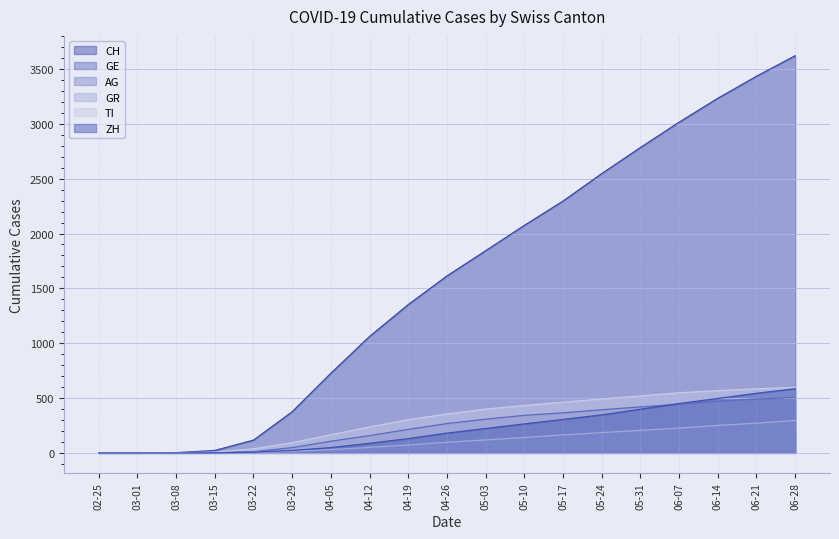

Between 04-05 and 04-26, which series saw the biggest shift?

CH